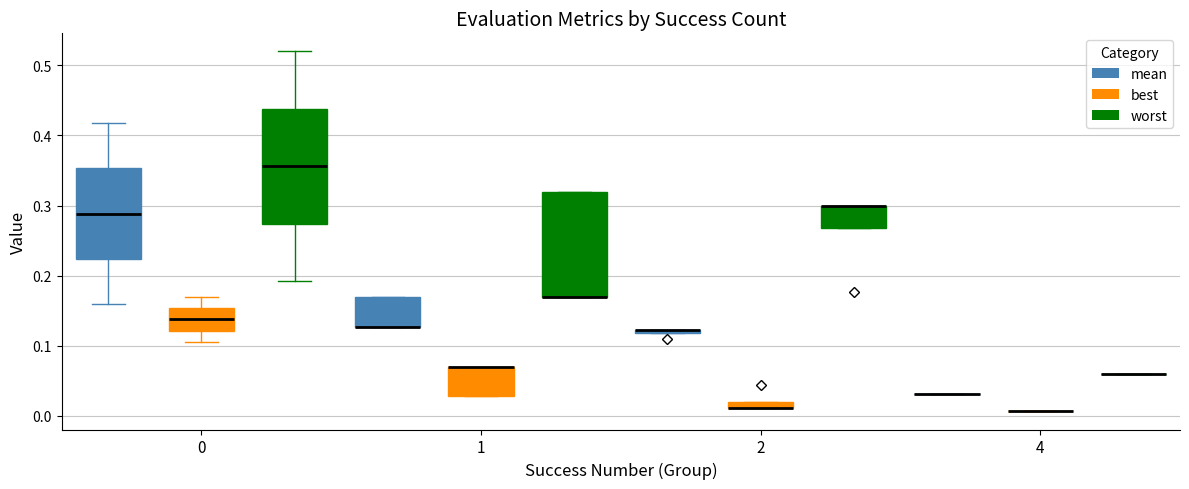

Which box is the tallest, from its lower edge to its upper edge?

0 (worst)